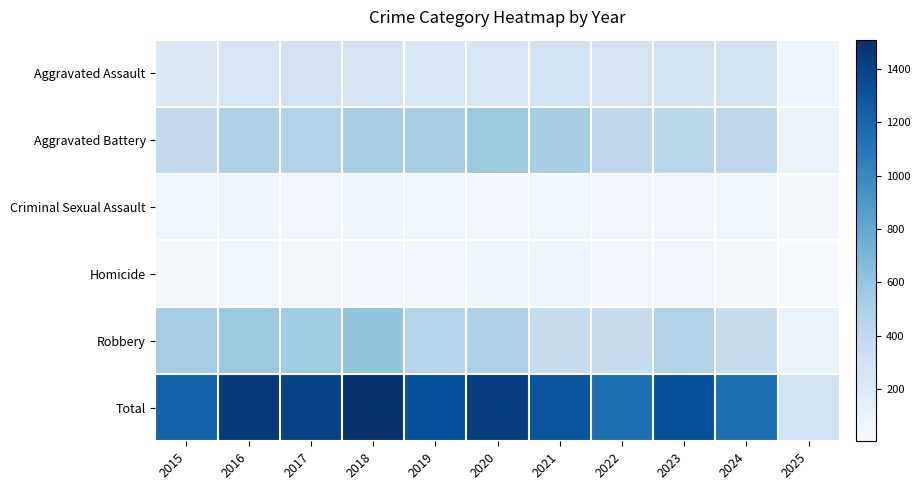

Rank the series by their maximum value, from highest to lowest.

Total, Robbery, Aggravated Battery, Aggravated Assault, Criminal Sexual Assault, Homicide